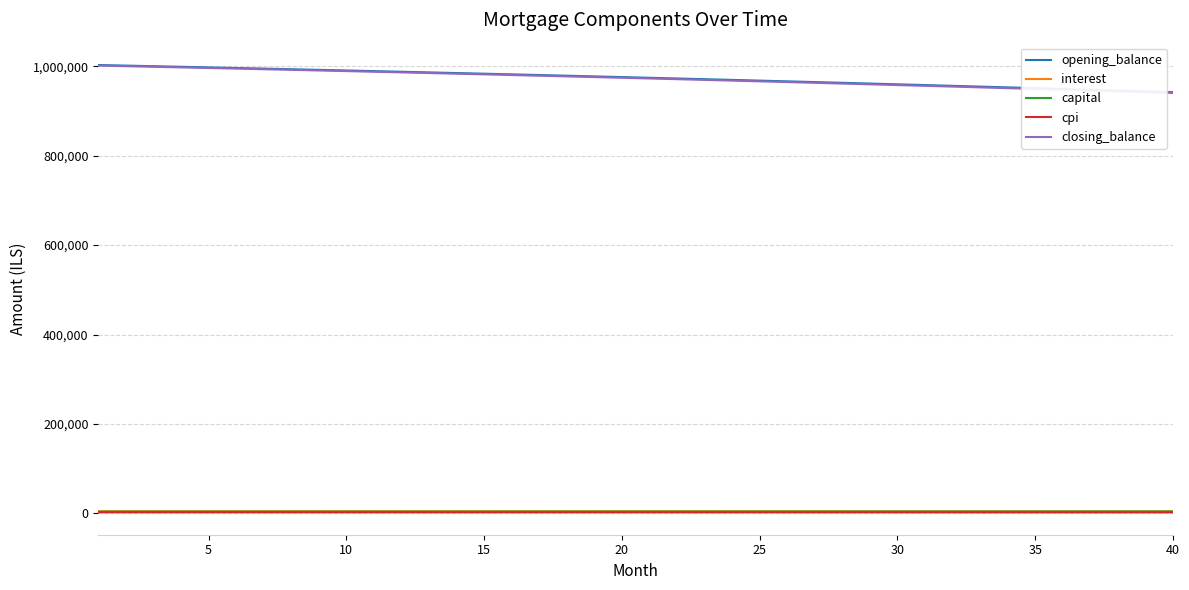

True or false: cpi and opening_balance intersect in this chart.

False